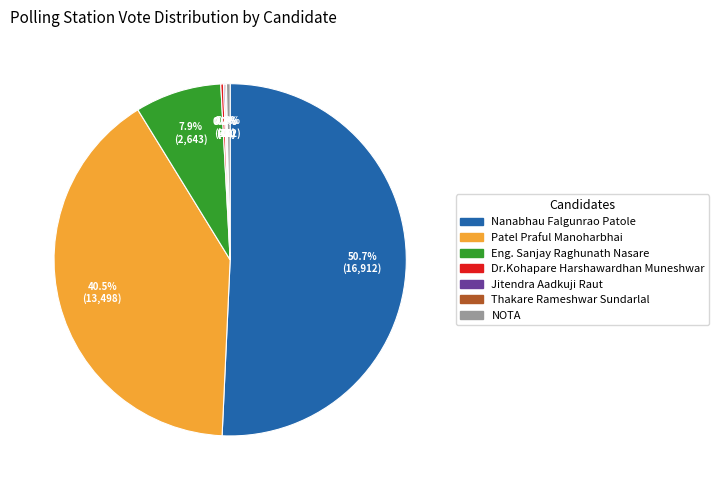

Which category has the biggest portion of the pie?

Nanabhau Falgunrao Patole